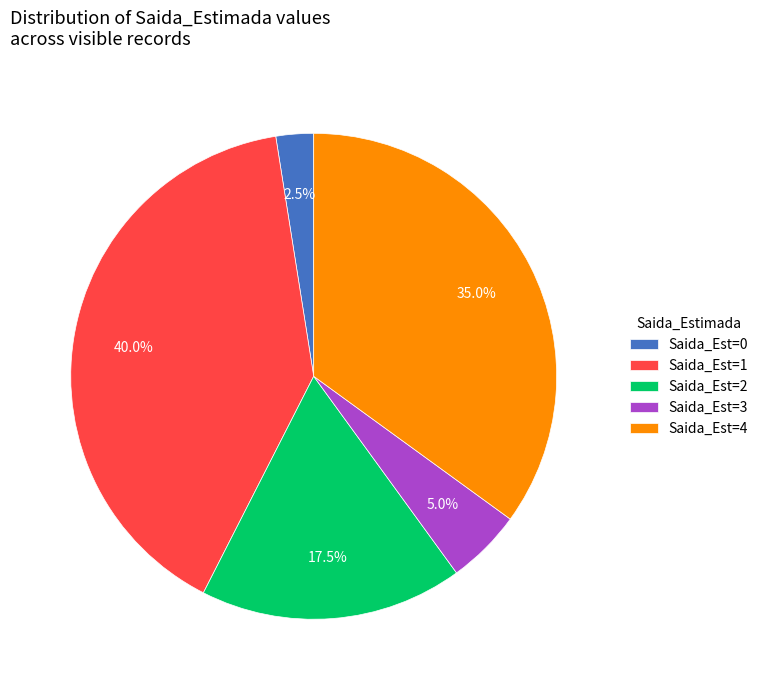

Rank the categories by value from highest to lowest.

Saida_Est=1, Saida_Est=4, Saida_Est=2, Saida_Est=3, Saida_Est=0